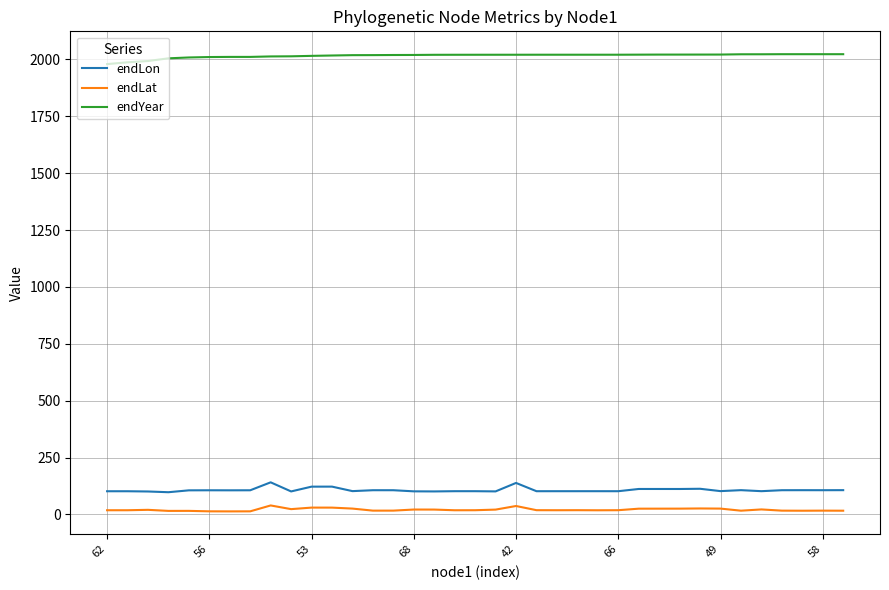

List the series in order of their peak value, lowest first.

endLat, endLon, endYear